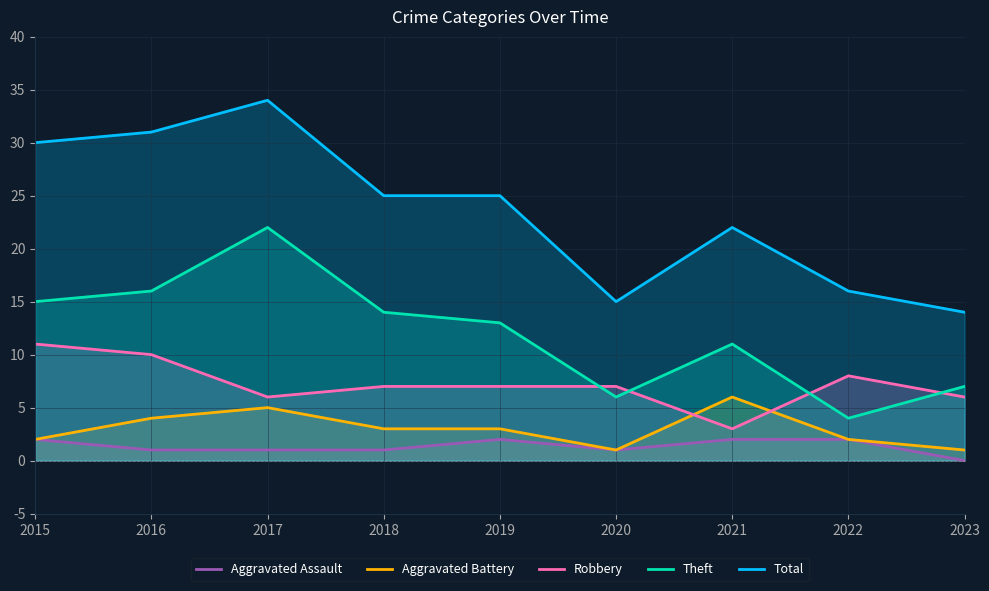

At which category is the sum across all series the highest?

2017